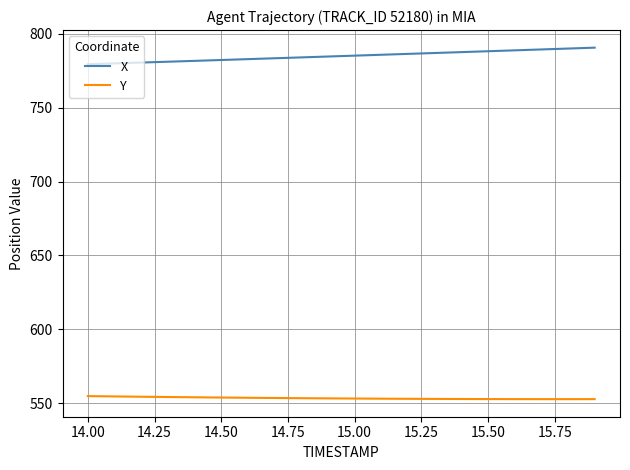

List the series in order of their overall mean, lowest first.

Y, X